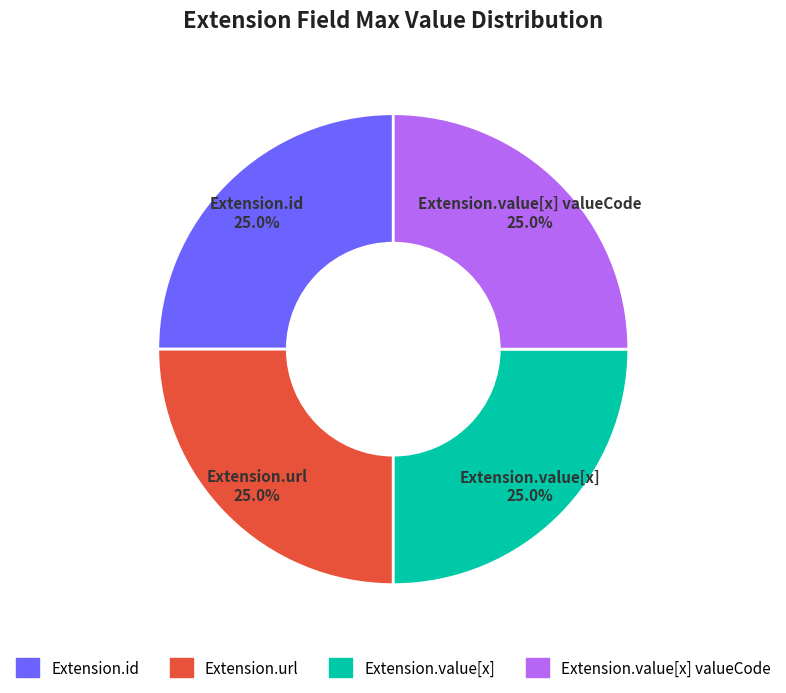

Is there any slice that represents more than half of the pie?

No